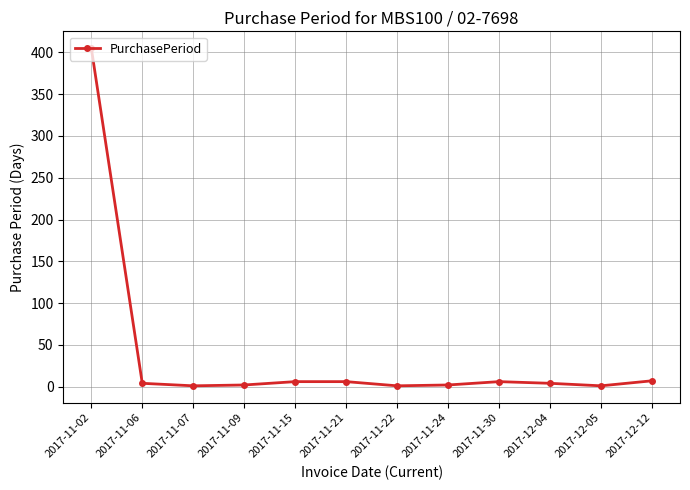

What is the minimum value shown in the chart?

1